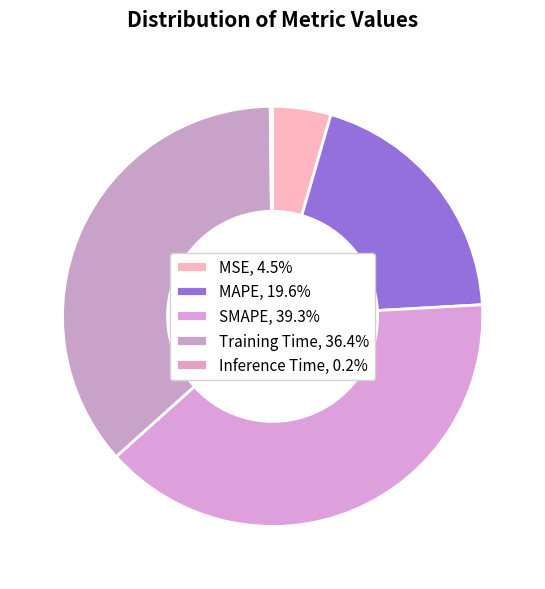

Is the sum of MSE and SMAPE greater than half?

No